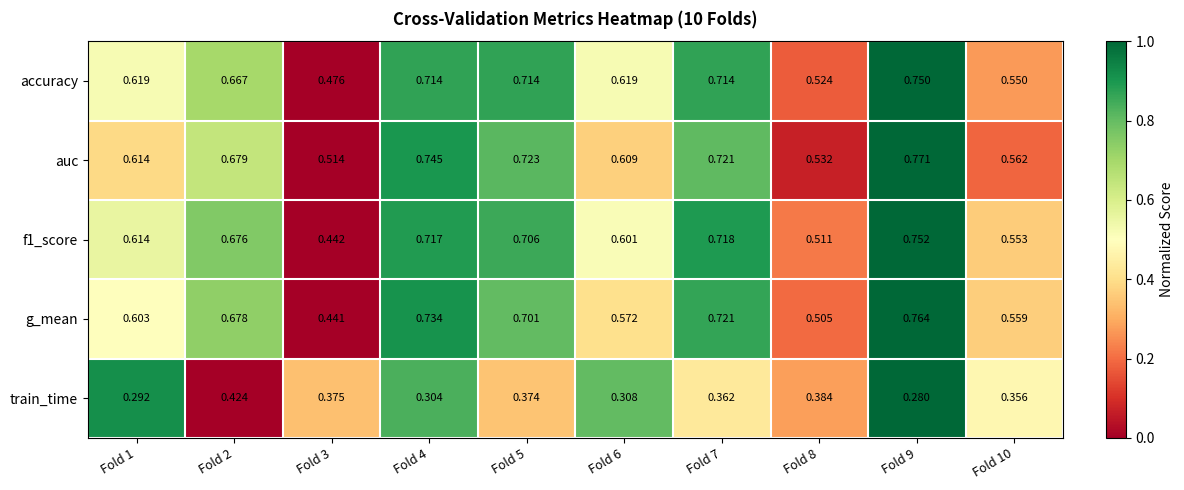

Between Fold 4 and Fold 5, which series saw the biggest shift?

train_time